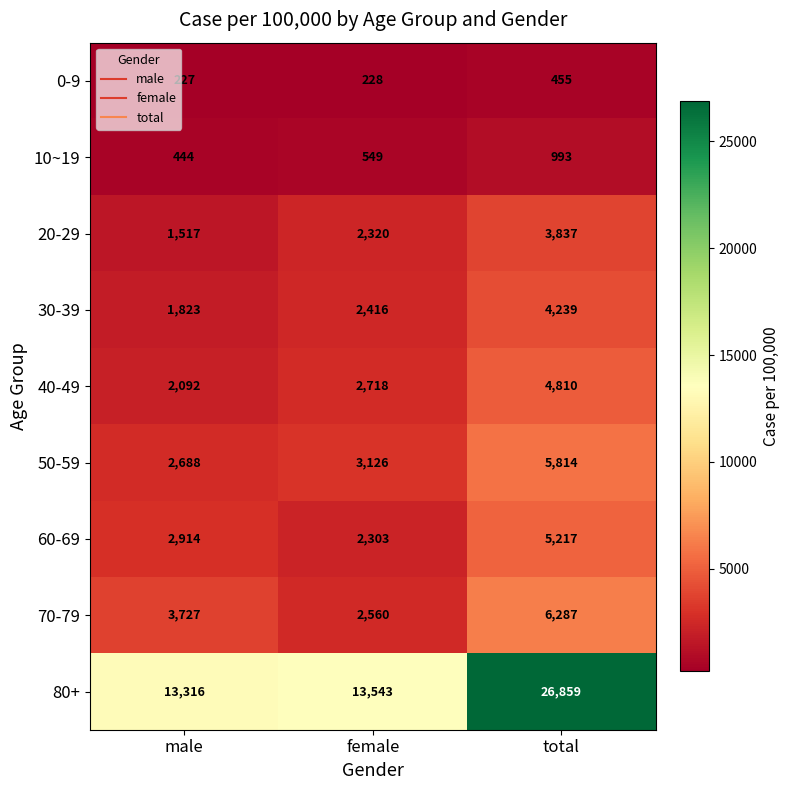

What is the sum of all 40-49 values?

9620